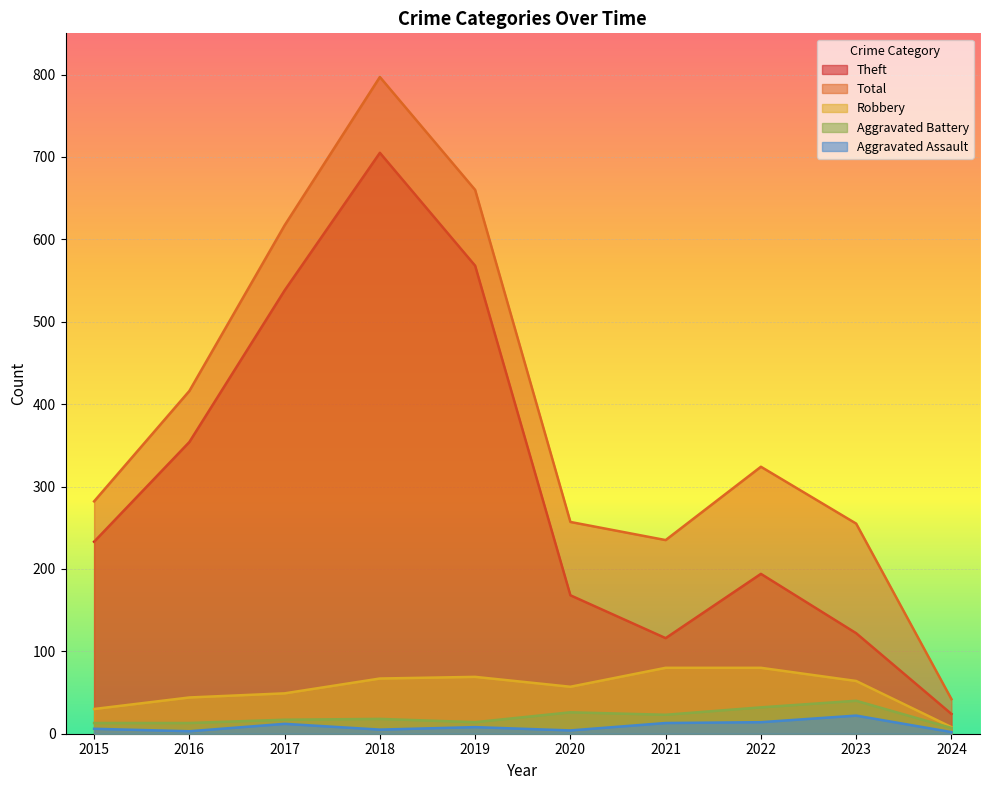

Rank the series at 2021 from lowest to highest value.

Aggravated Assault, Aggravated Battery, Robbery, Theft, Total